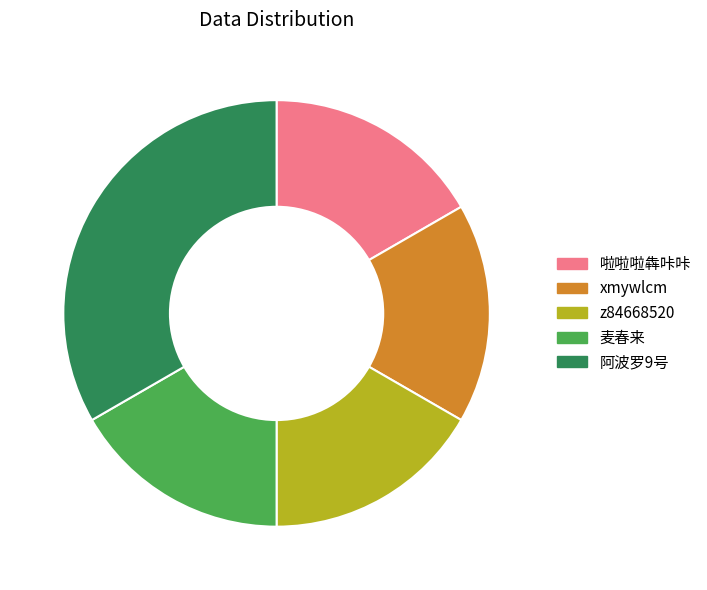

The 阿波罗9号 slice represents 33% of the pie. True or false?

True